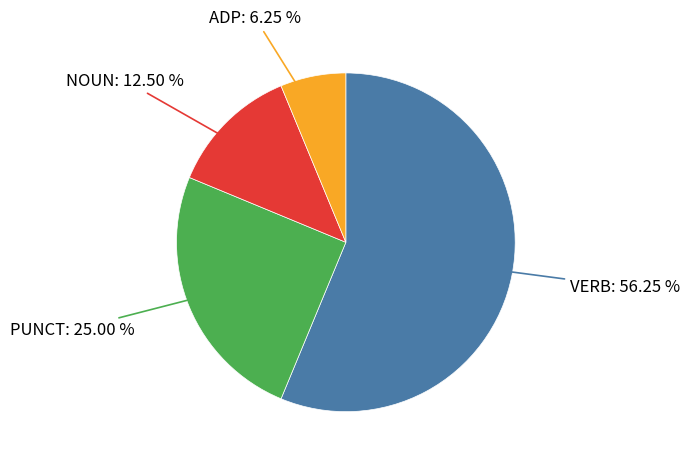

What is the ratio of the value at NOUN to the value at ADP?

2.0